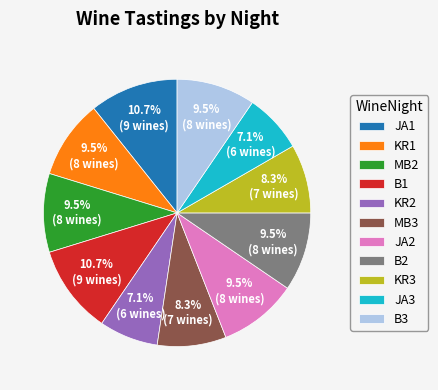

To the nearest percent, what is the average slice percentage?

9%